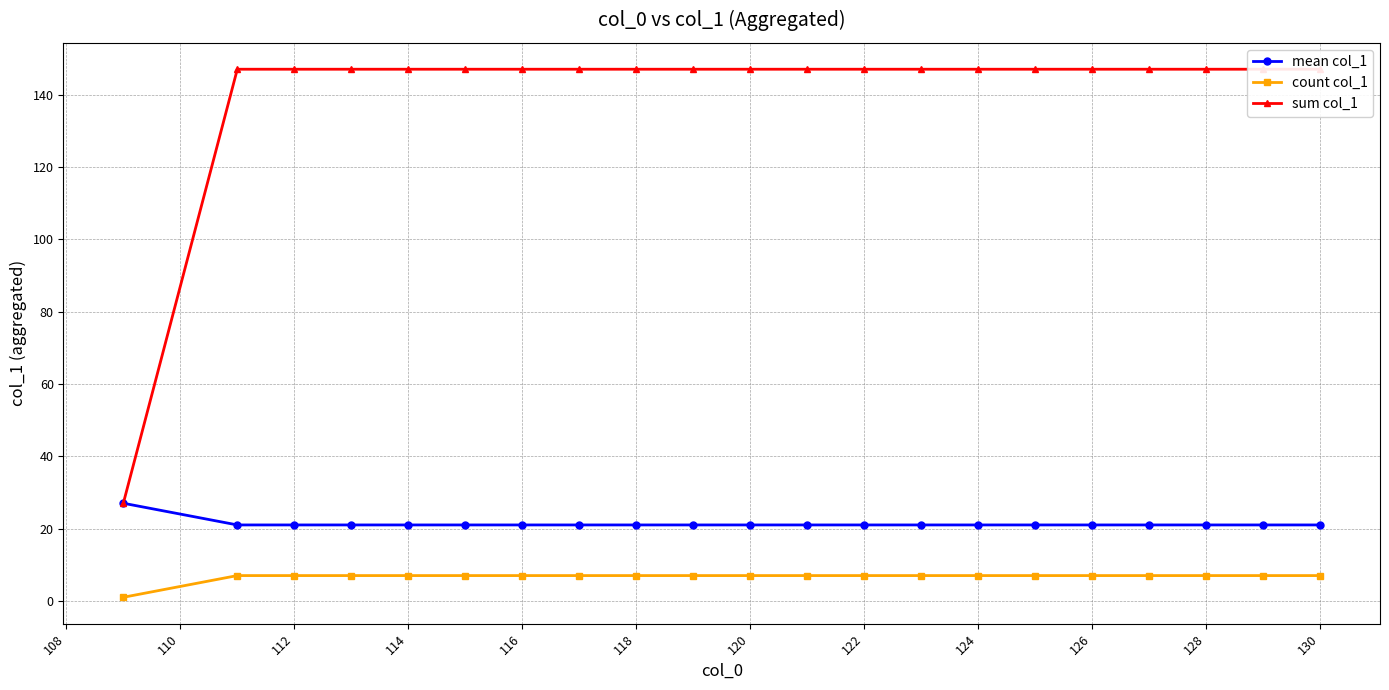

What is the highest value of the sum col_1 series?

147